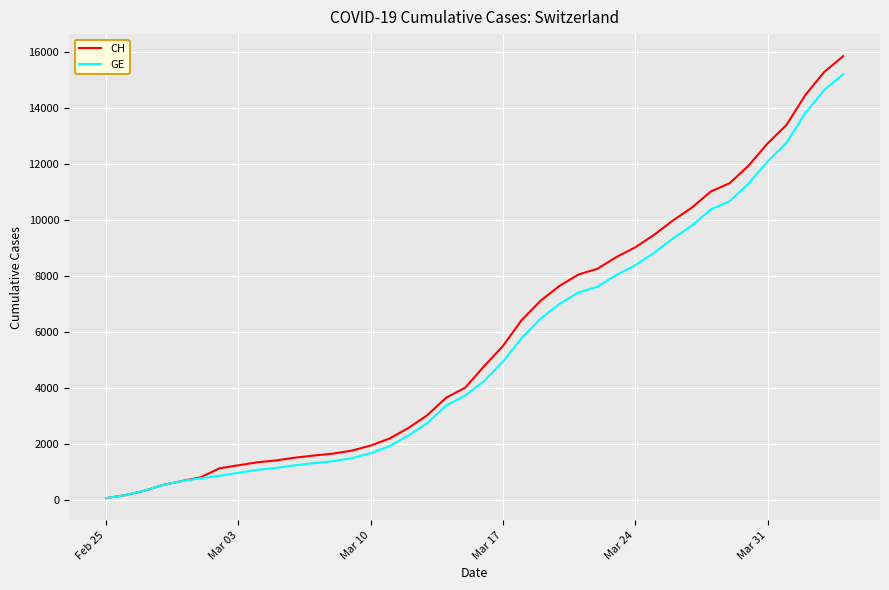

What is the greatest value displayed?

15857